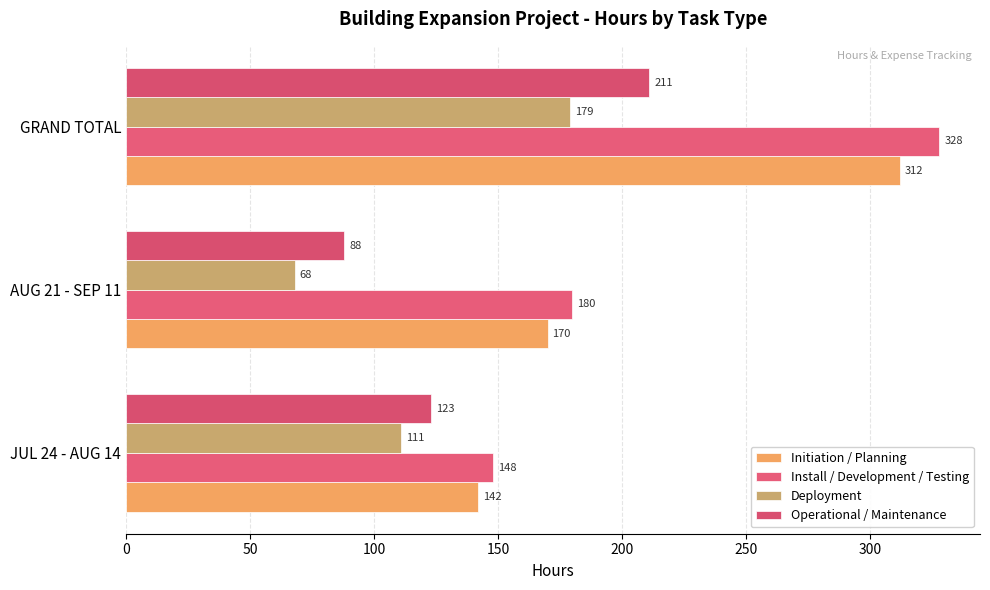

What is the difference between the second highest and minimum values in the Deployment series?

43